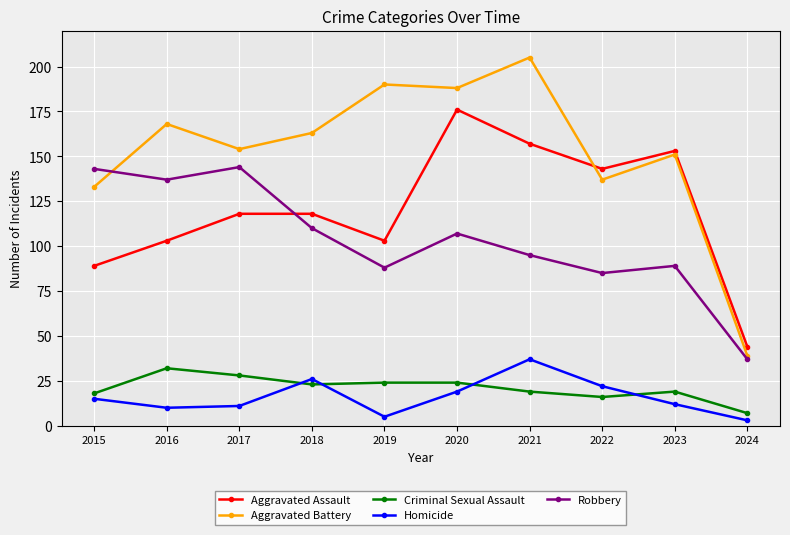

What is the minimum value shown in the chart?

3